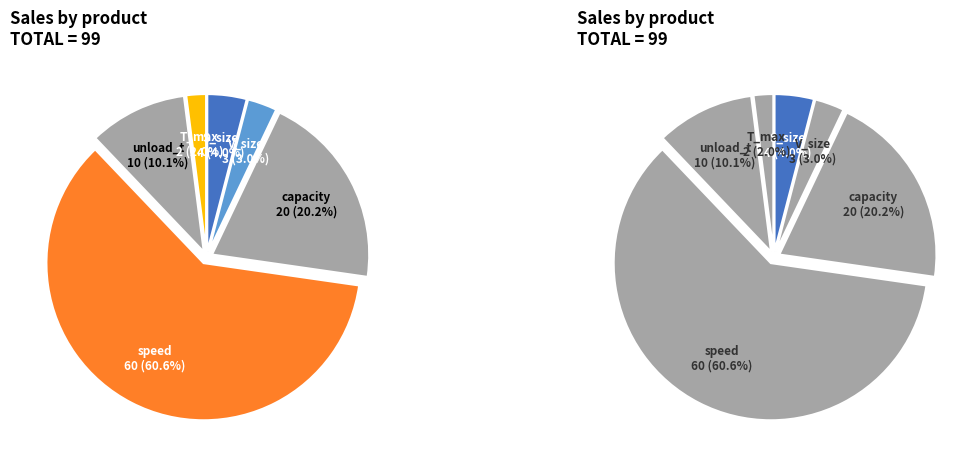

What percentage do capacity and unload_t together represent?

30.3%